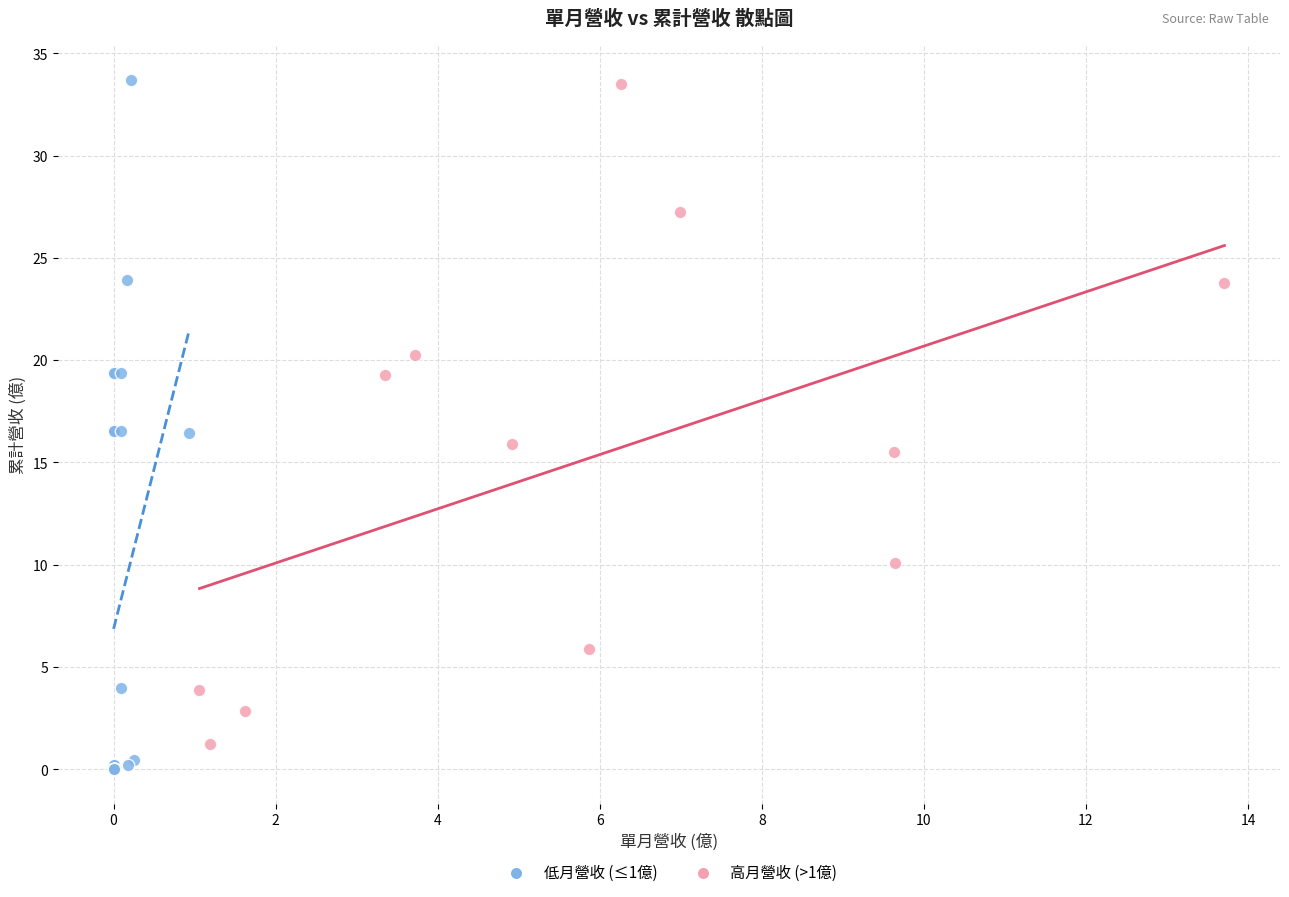

What are all the series names shown in the legend?

低月營收 (≤1億), 高月營收 (>1億)